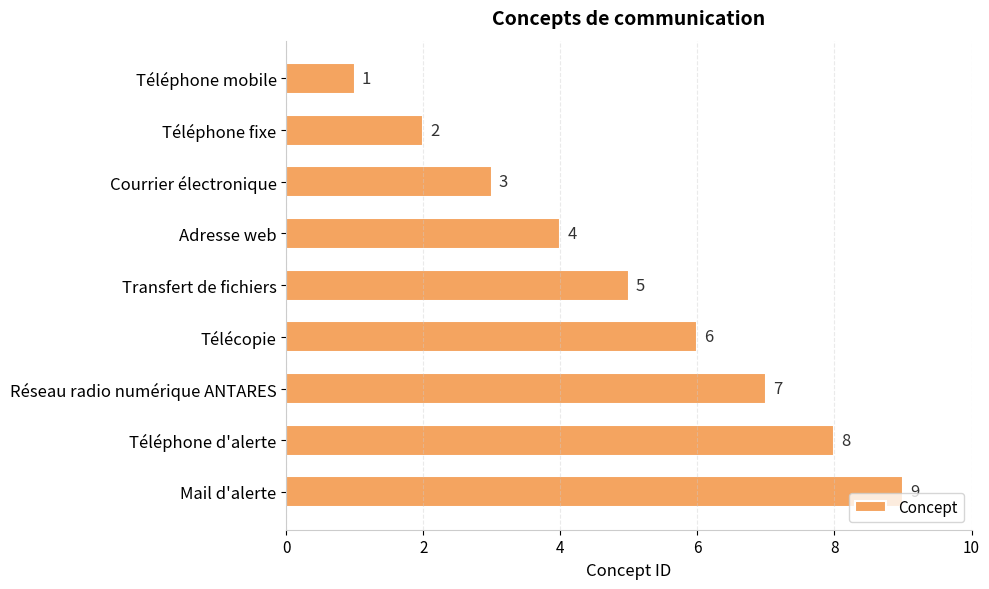

Rank the categories by value from lowest to highest.

Téléphone mobile, Téléphone fixe, Courrier électronique, Adresse web, Transfert de fichiers, Télécopie, Réseau radio numérique ANTARES, Téléphone d'alerte, Mail d'alerte